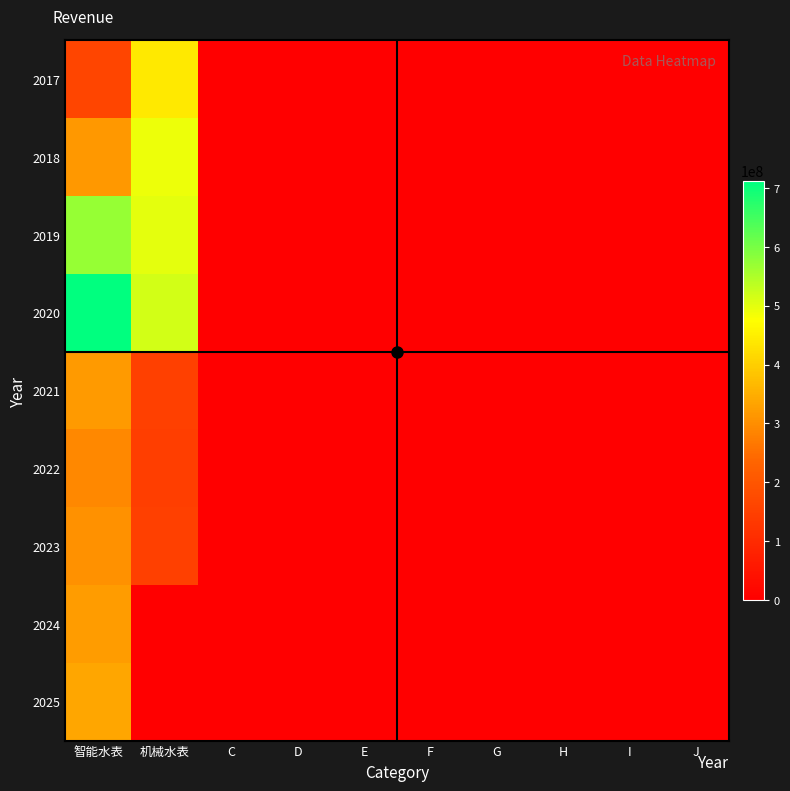

Reading left to right, extract all data points from this chart.

2017: 智能水表=161834310.1	机械水表=440562805.3	C=0.0	D=0.0	E=0.0	F=0.0	G=0.0	H=0.0	I=0.0	J=0.0
2018: 智能水表=315479804.1	机械水表=491227527.9	C=0.0	D=0.0	E=0.0	F=0.0	G=0.0	H=0.0	I=0.0	J=0.0
2019: 智能水表=571460812.3	机械水表=499082042.0	C=0.0	D=0.0	E=0.0	F=0.0	G=0.0	H=0.0	I=0.0	J=0.0
2020: 智能水表=712142477.8	机械水表=516185412.3	C=0.0	D=0.0	E=0.0	F=0.0	G=0.0	H=0.0	I=0.0	J=0.0
2021: 智能水表=318365932.3	机械水表=151989717.9	C=0.0	D=0.0	E=0.0	F=0.0	G=0.0	H=0.0	I=0.0	J=0.0
2022: 智能水表=291077423.8	机械水表=144752112.3	C=0.0	D=0.0	E=0.0	F=0.0	G=0.0	H=0.0	I=0.0	J=0.0
2023: 智能水表=305631295.0	机械水表=151989717.9	C=0.0	D=0.0	E=0.0	F=0.0	G=0.0	H=0.0	I=0.0	J=0.0
2024: 智能水表=320912859.8	机械水表=0.0	C=0.0	D=0.0	E=0.0	F=0.0	G=0.0	H=0.0	I=0.0	J=0.0
2025: 智能水表=336958502.8	机械水表=0.0	C=0.0	D=0.0	E=0.0	F=0.0	G=0.0	H=0.0	I=0.0	J=0.0